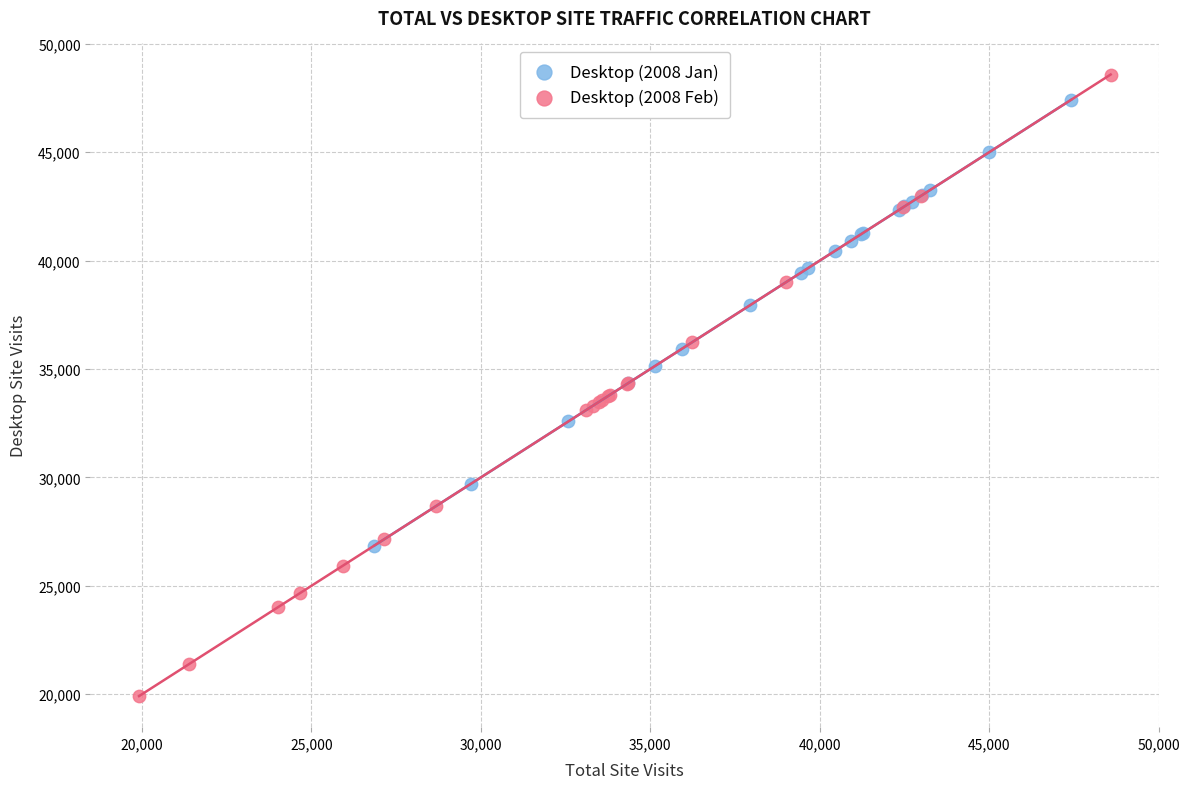

Which series reaches the maximum Y coordinate?

Desktop (2008 Feb)